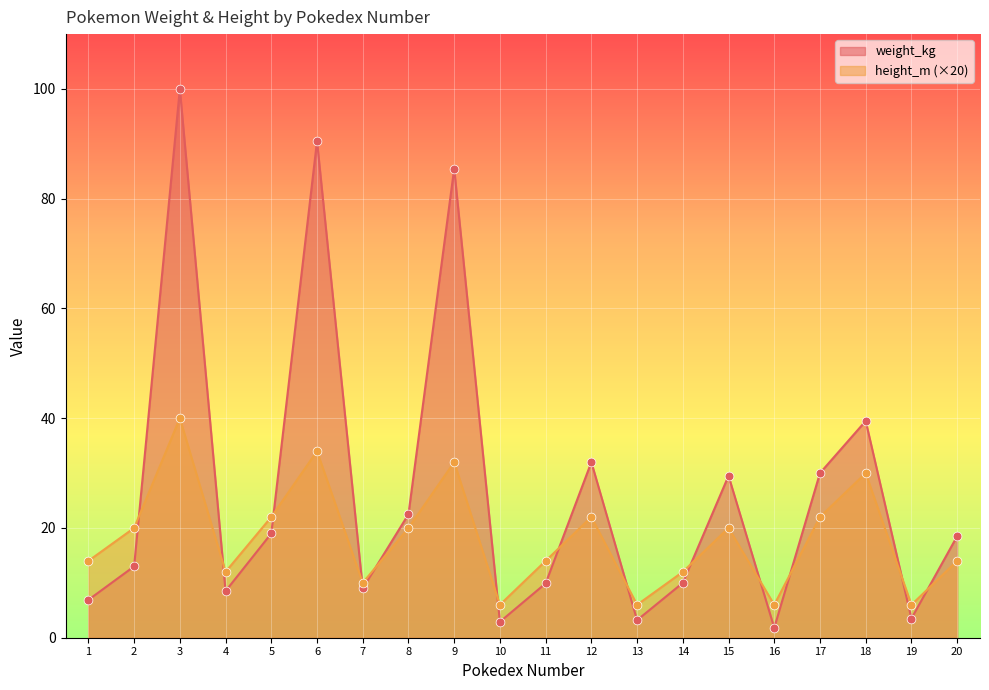

Which series has the largest Y range (max minus min)?

weight_kg